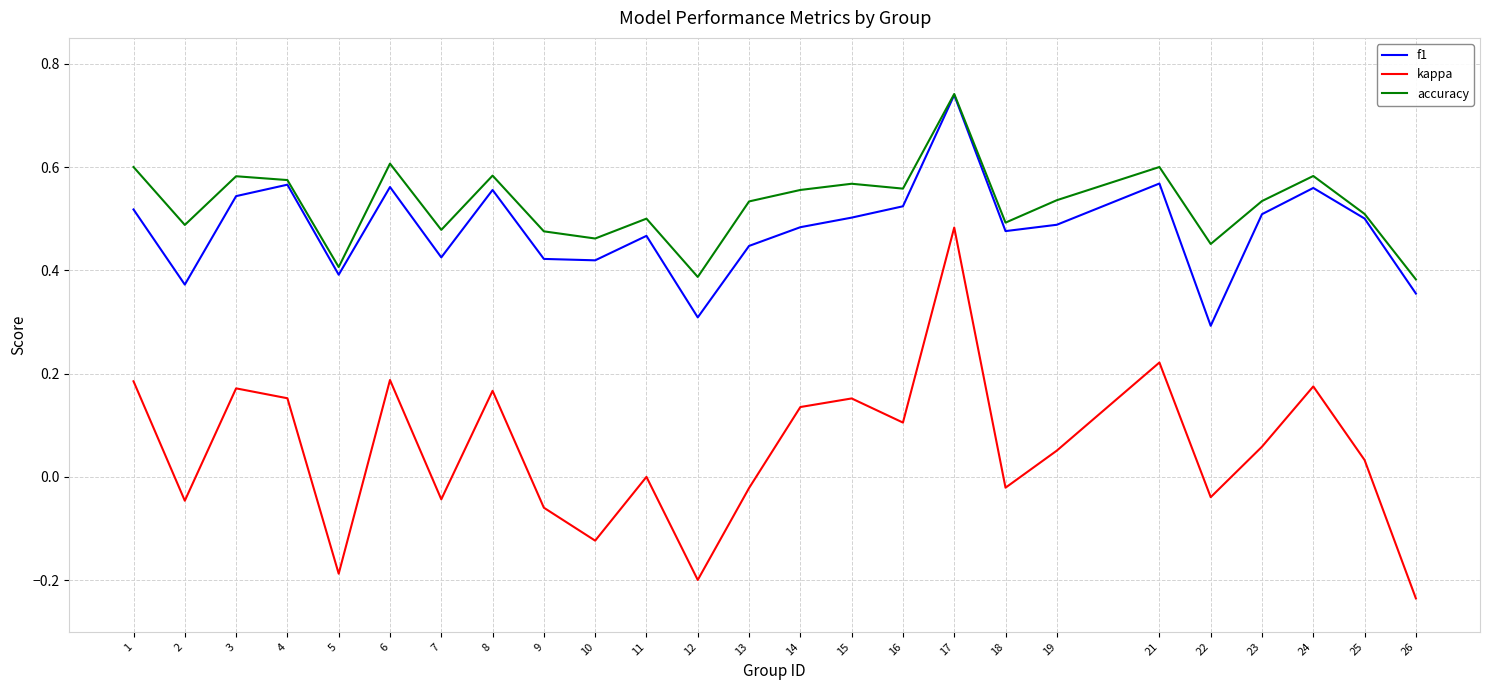

Does the chart have visible grid lines?

Yes